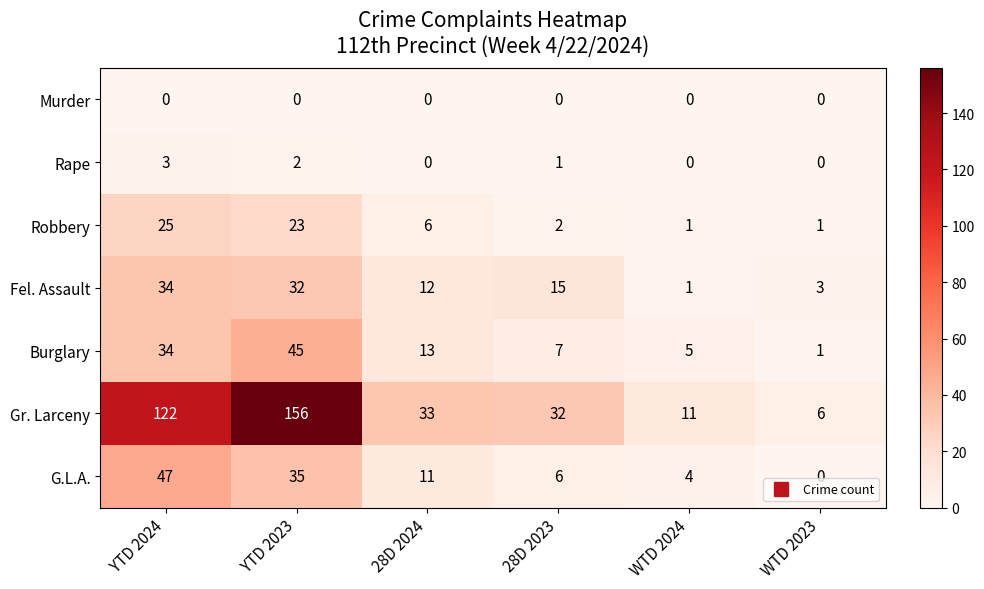

Which series changed the most between YTD 2023 and 28D 2024?

Gr. Larceny